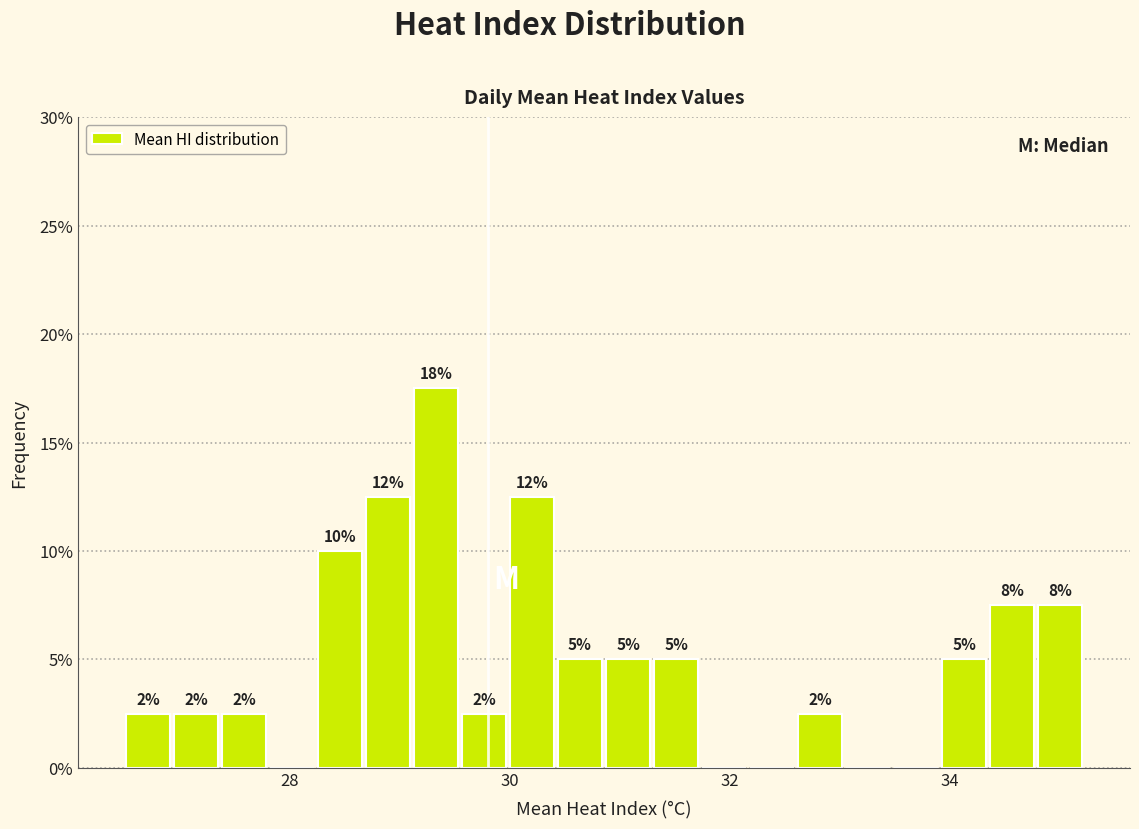

Read against the x-axis, roughly where is the centre of the tallest bar?

29.4